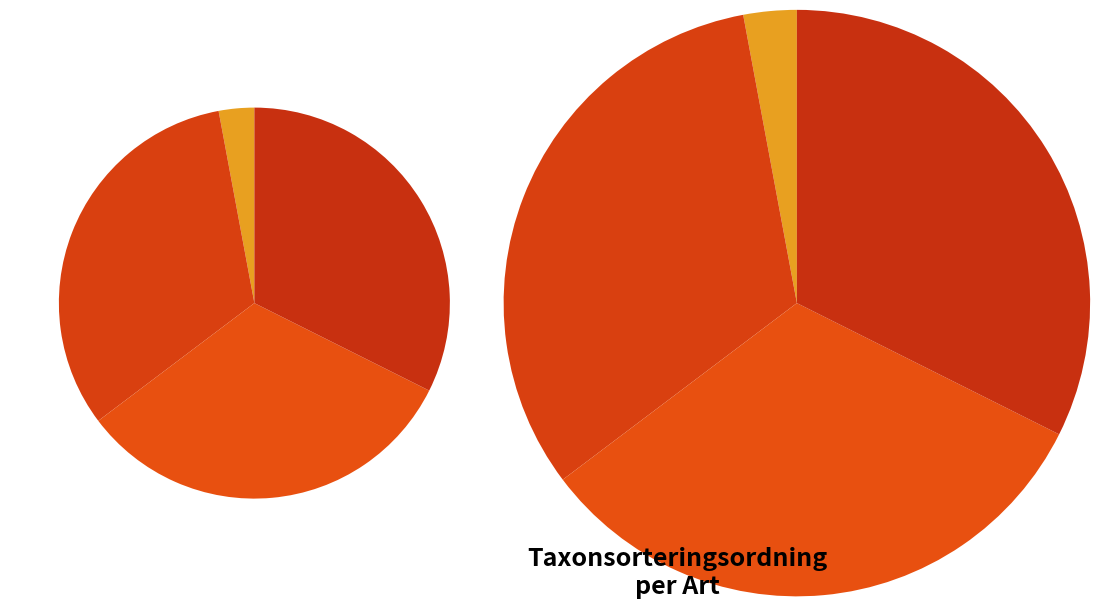

Does any single category account for the majority?

No